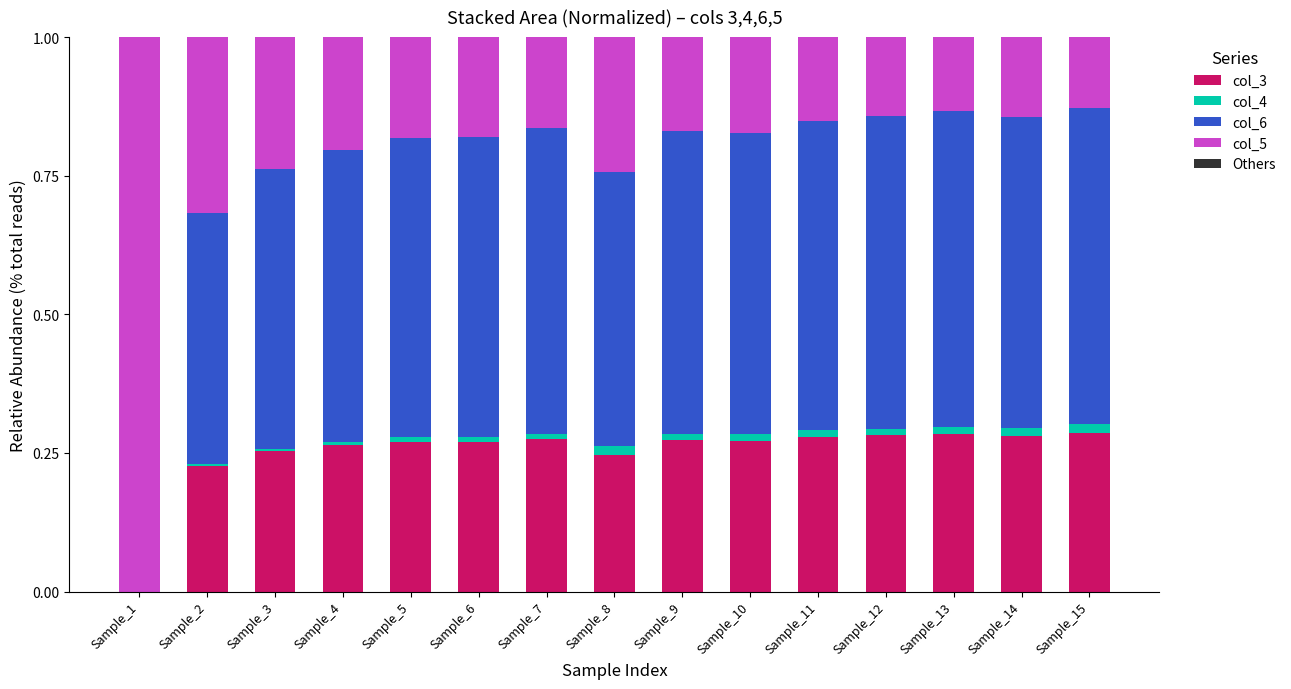

What is the total value across all series at Sample_1?

1.0